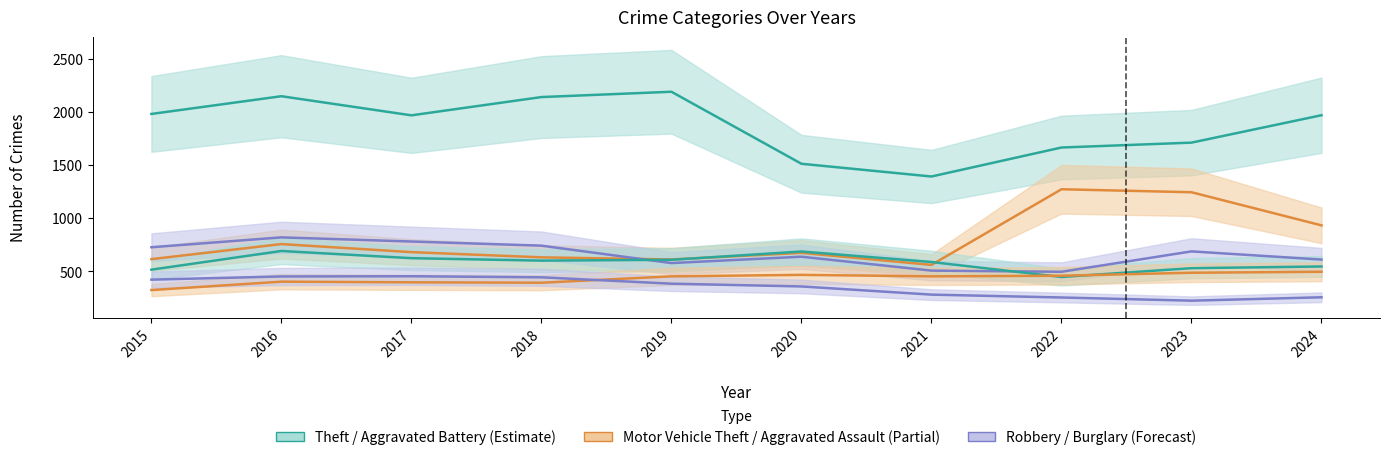

What is the value of the Aggravated Assault point at the 4th from the left?

392